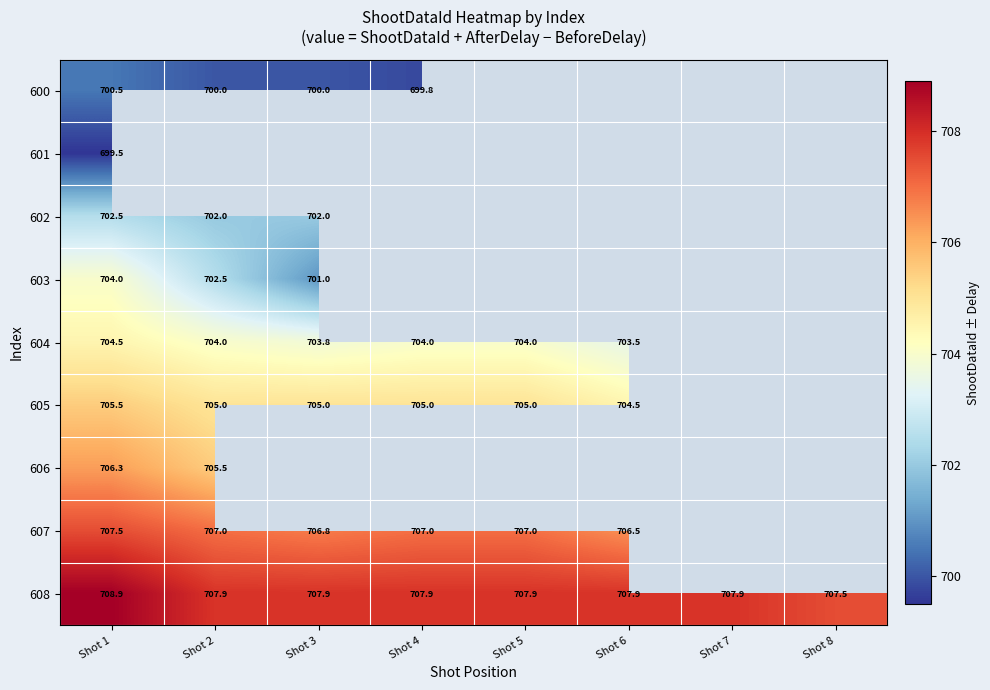

What is the lowest value of the 608 series?

707.5